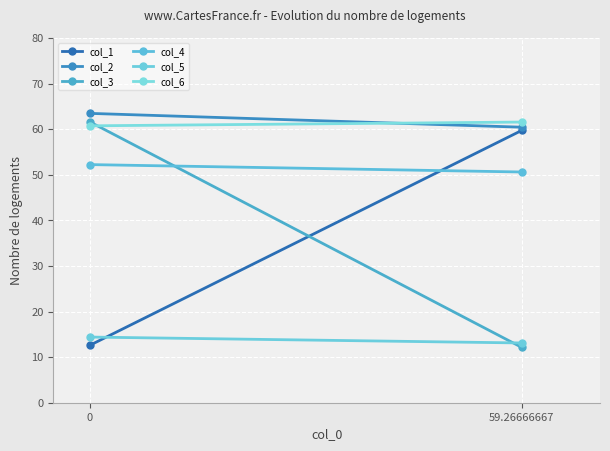

Which series has the largest total across all categories?

col_2